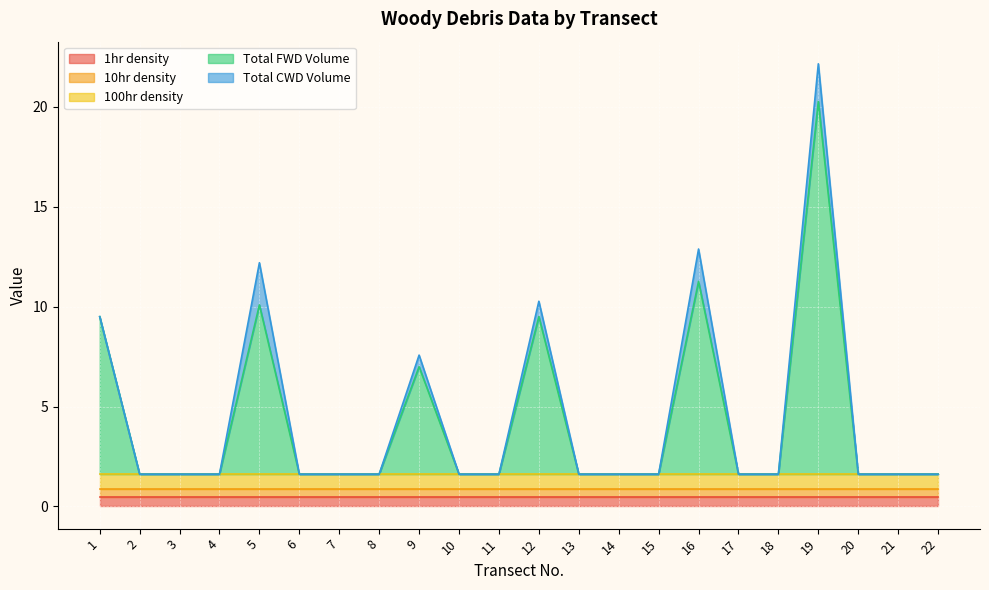

How many lines are shown in the chart?

5